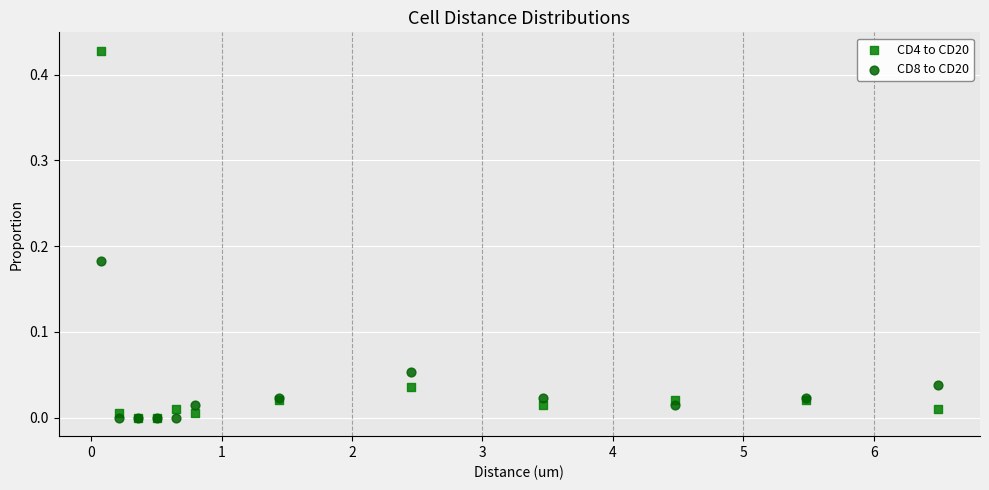

What are all the series names shown in the legend?

CD4 to CD20, CD8 to CD20